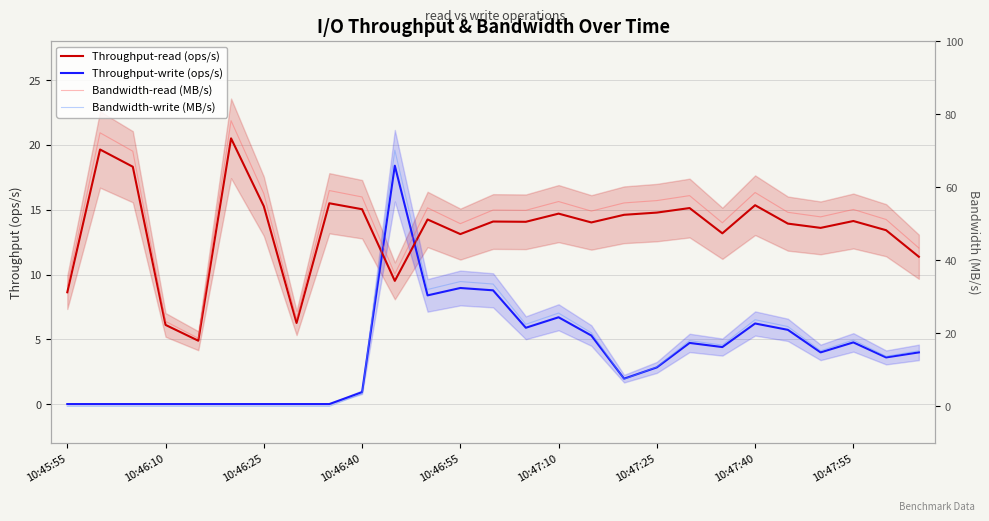

What is the maximum value shown in the chart?

78.3